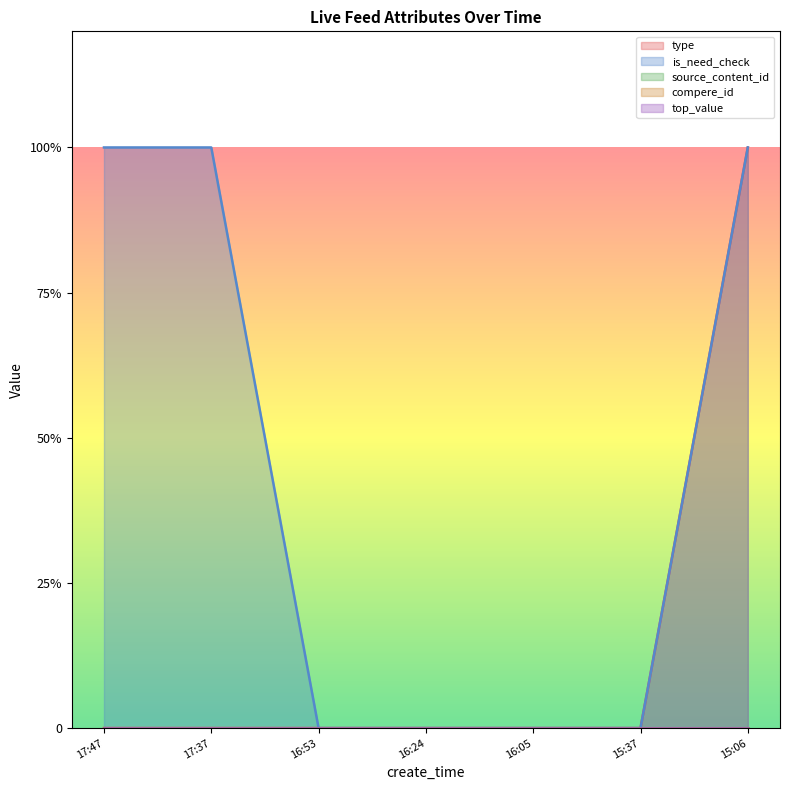

True or false: type and source_content_id intersect in this chart.

False